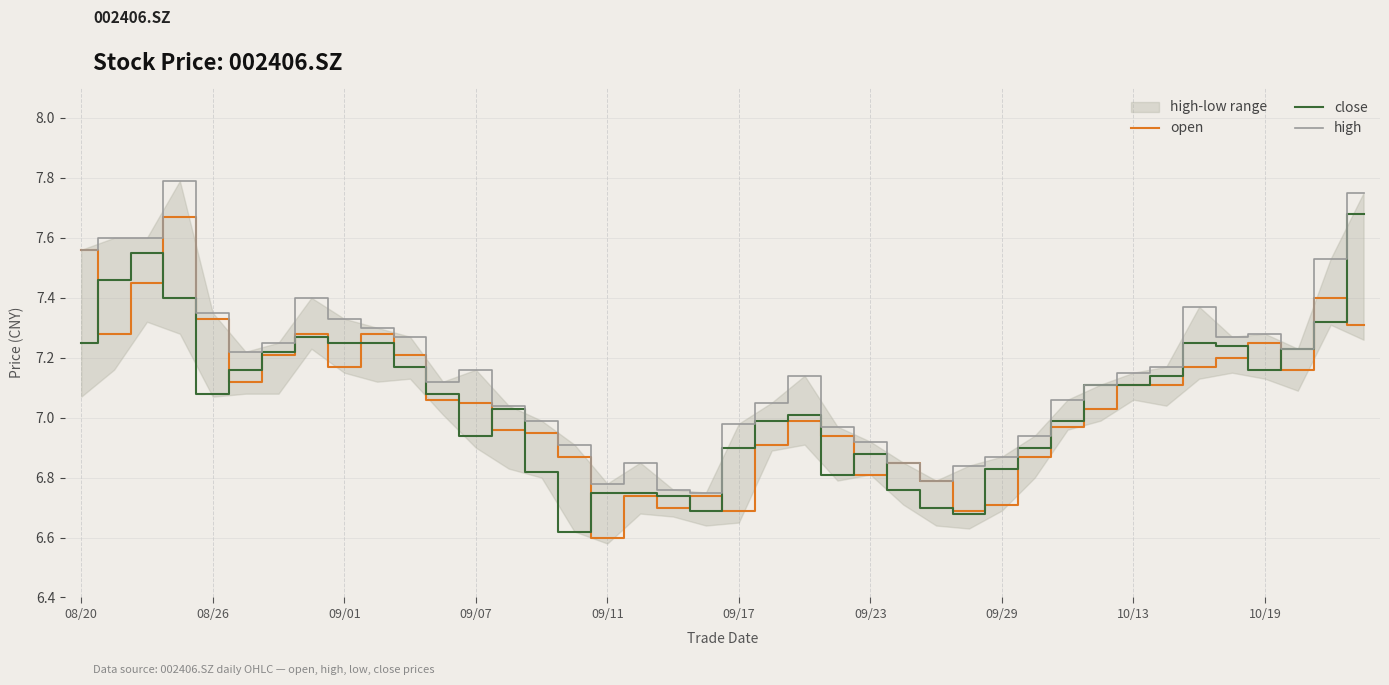

Is it true that close equals 9.8 at 09/23?

False